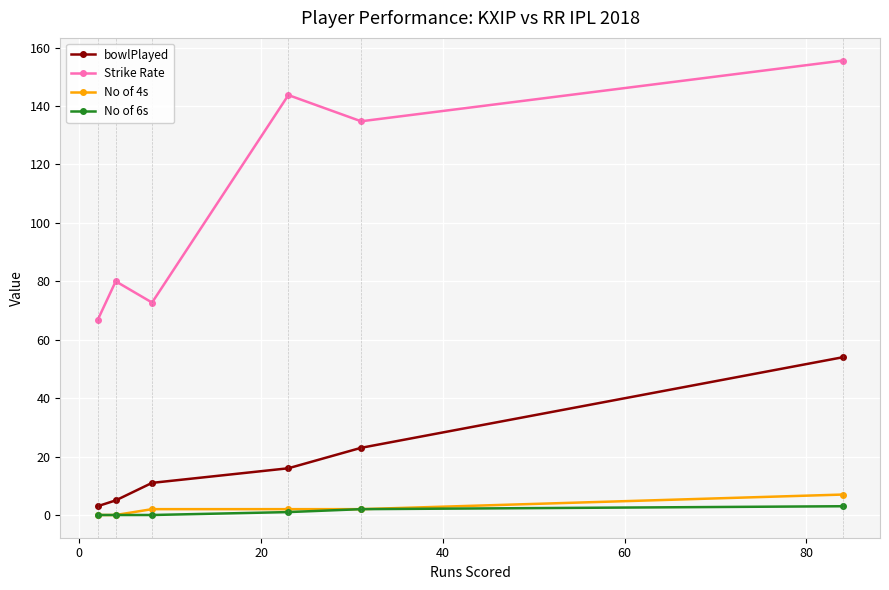

Which series has the widest spread of values?

Strike Rate